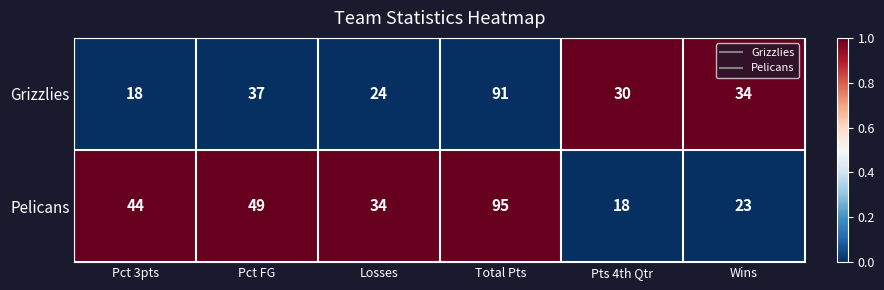

What is the spread (max minus min) of values at Pct FG?

12